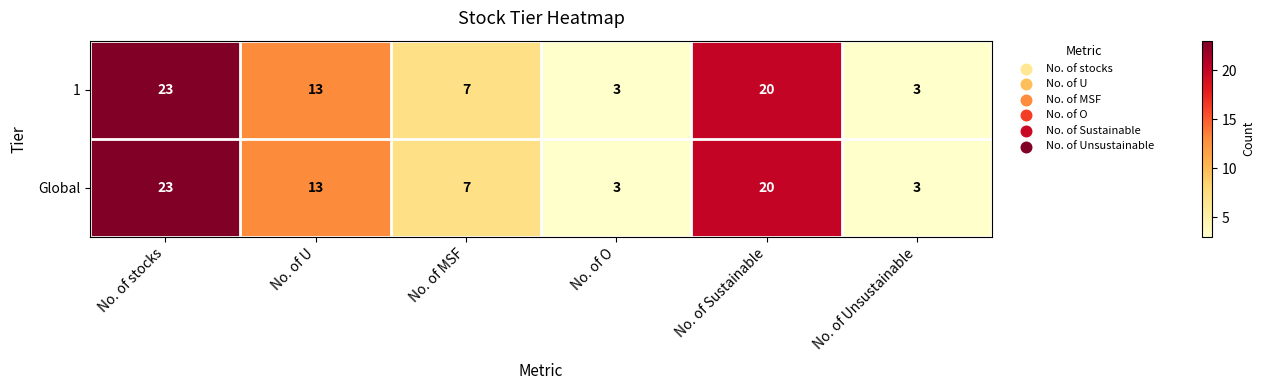

Where does the 1 series first go above 13?

No. of stocks